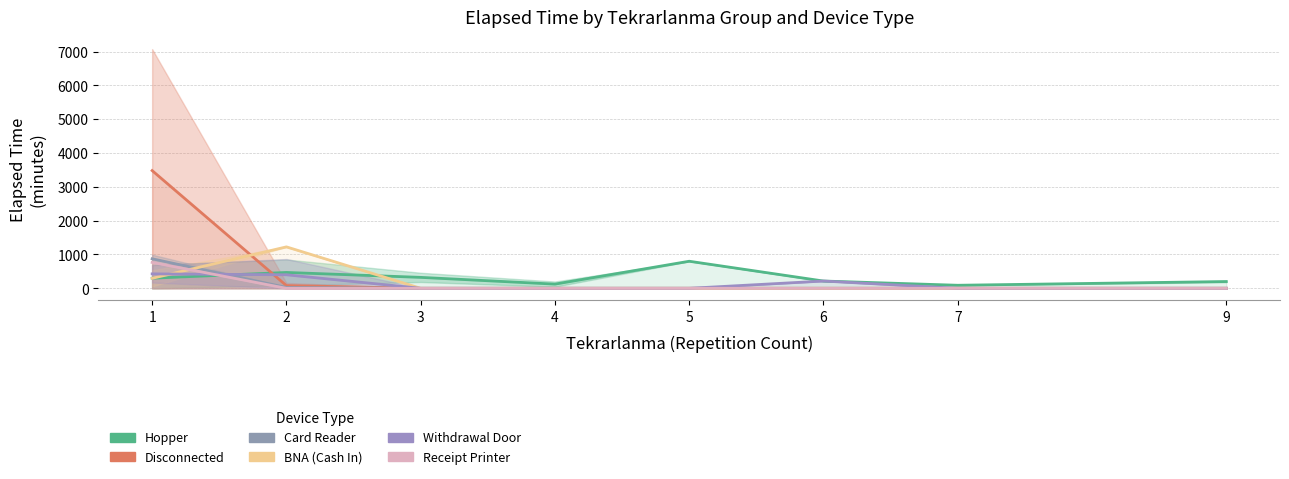

Reading right to left, what are all the values shown in this chart?

Hopper: 200.0	90.0	215.0	800.0	123.8	323.3	468.8	298.8
Disconnected: 0.0	0.0	0.0	0.0	0.0	0.0	80.0	3480.0
Card Reader: 0.0	0.0	0.0	0.0	0.0	0.0	25.0	872.5
BNA (Cash In): 0.0	0.0	0.0	0.0	0.0	0.0	1225.0	295.0
Withdrawal Door: 0.0	0.0	215.0	0.0	0.0	0.0	400.0	426.7
Receipt Printer: 0.0	0.0	0.0	0.0	0.0	0.0	0.0	765.0